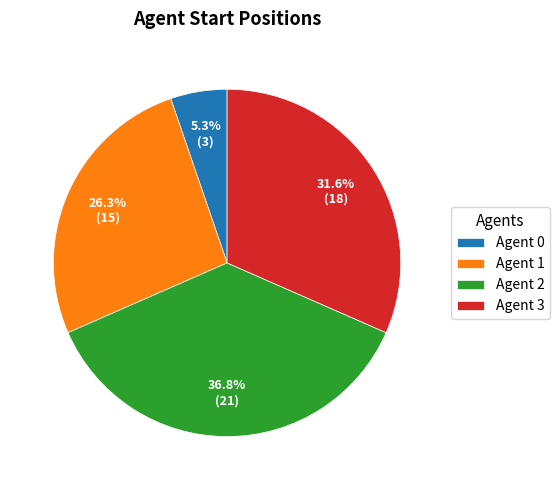

To the nearest percent, what is the average slice percentage?

25%